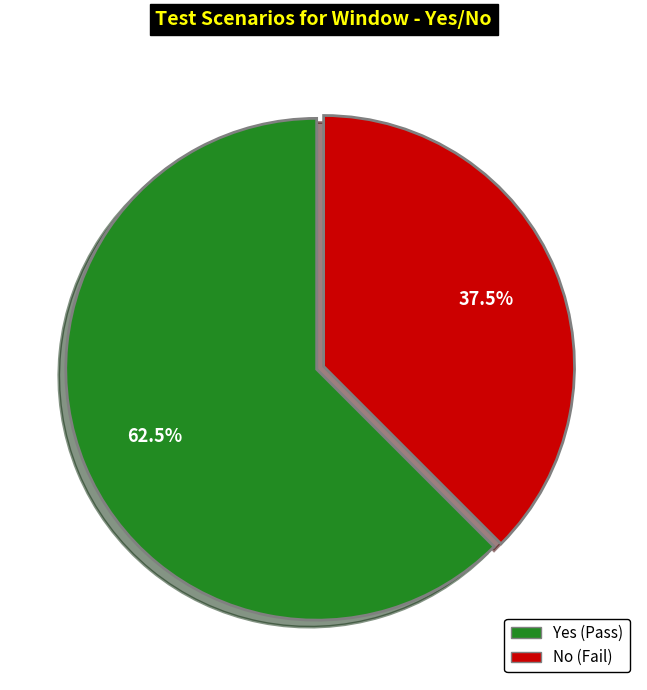

Count the number of slices in the pie.

2